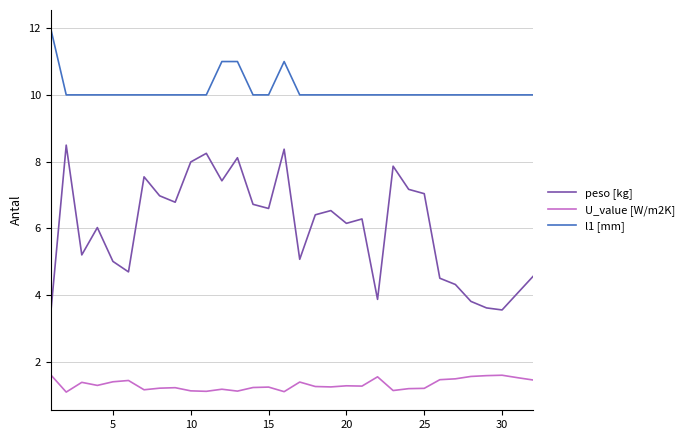

Which series has the largest total across all categories?

l1 [mm]